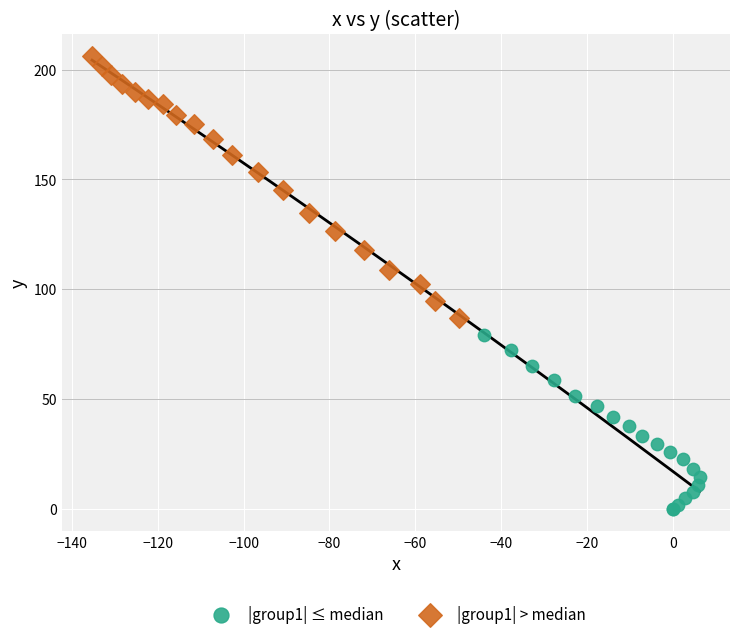

What are all the series names shown in the legend?

|group1| ≤ median, |group1| > median